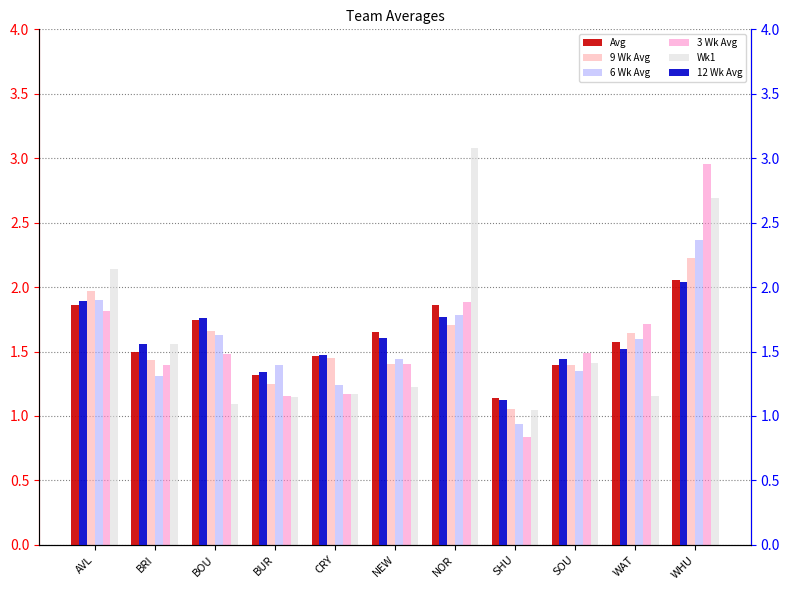

Where is 3 Wk Avg nearest to the value 1?

BUR